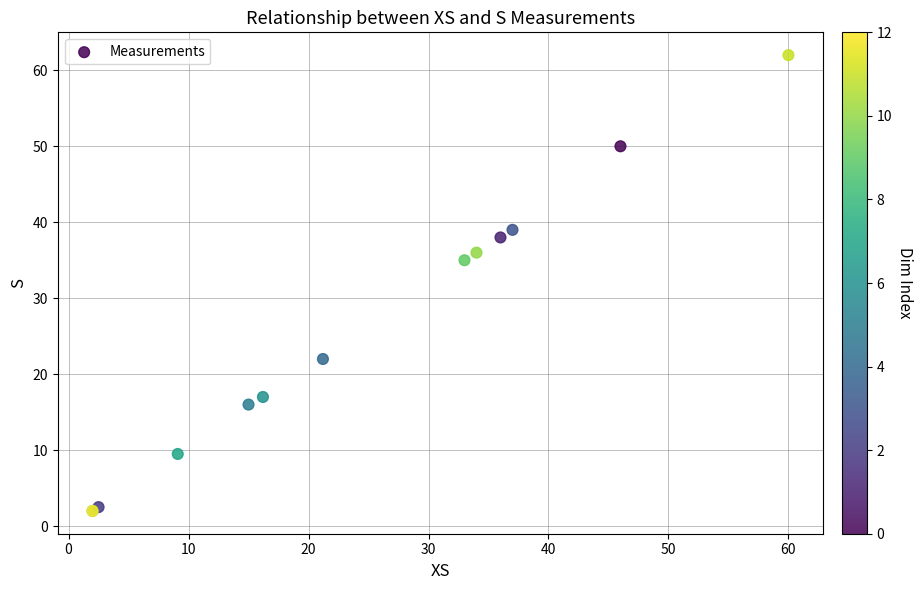

What Y value in the scatter plot is closest to 32?

35.0